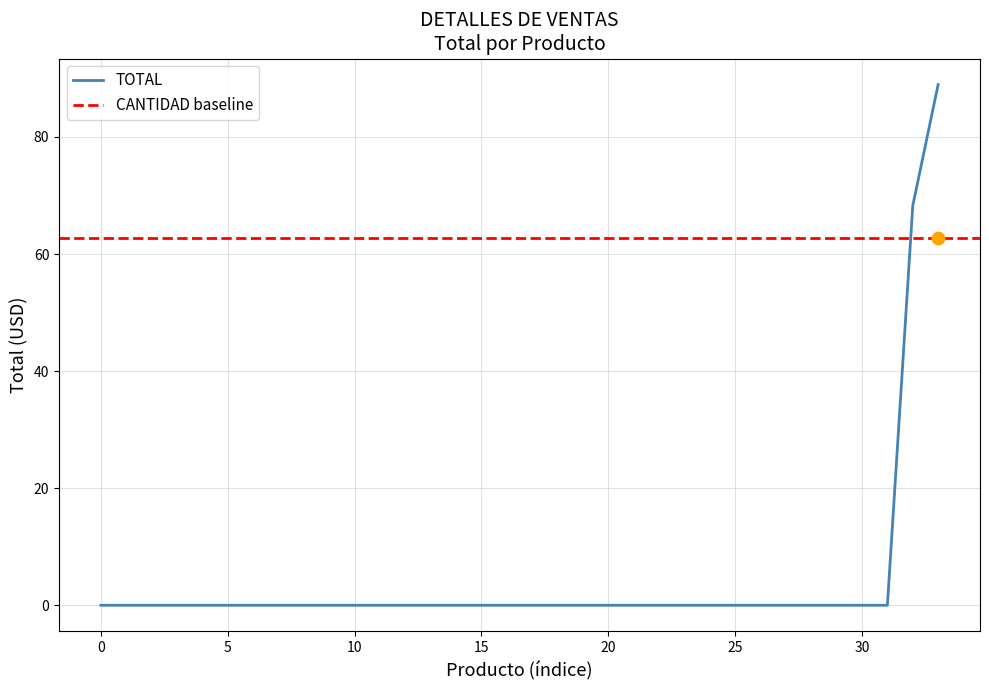

Which series has the widest spread of Y values?

TOTAL